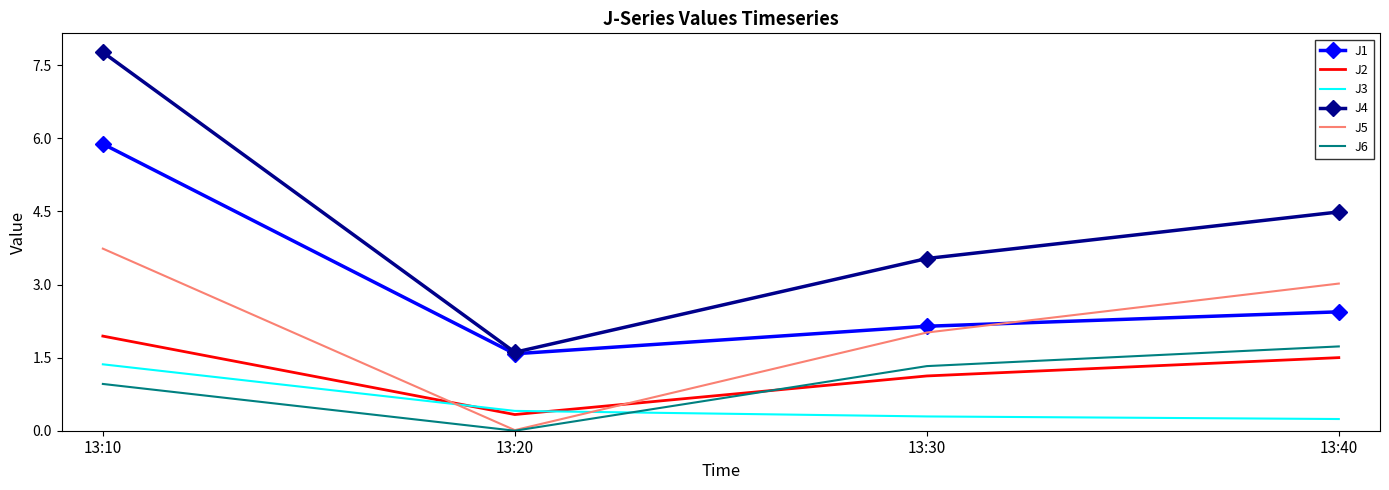

Which series has the widest spread of values?

J4